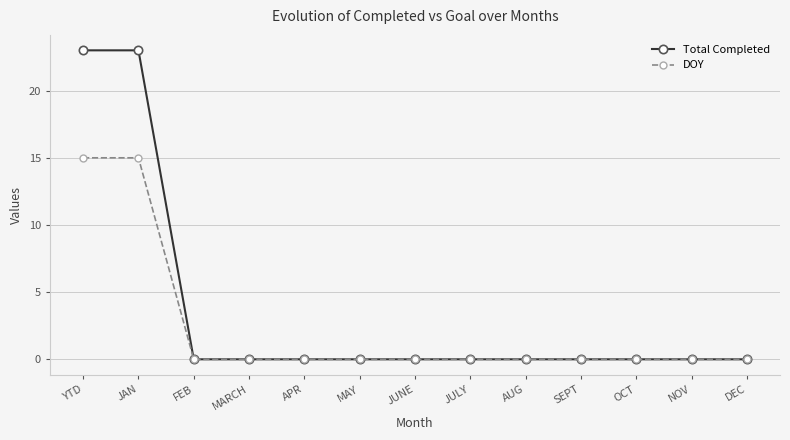

List the series in order of their peak value, lowest first.

DOY, Total Completed